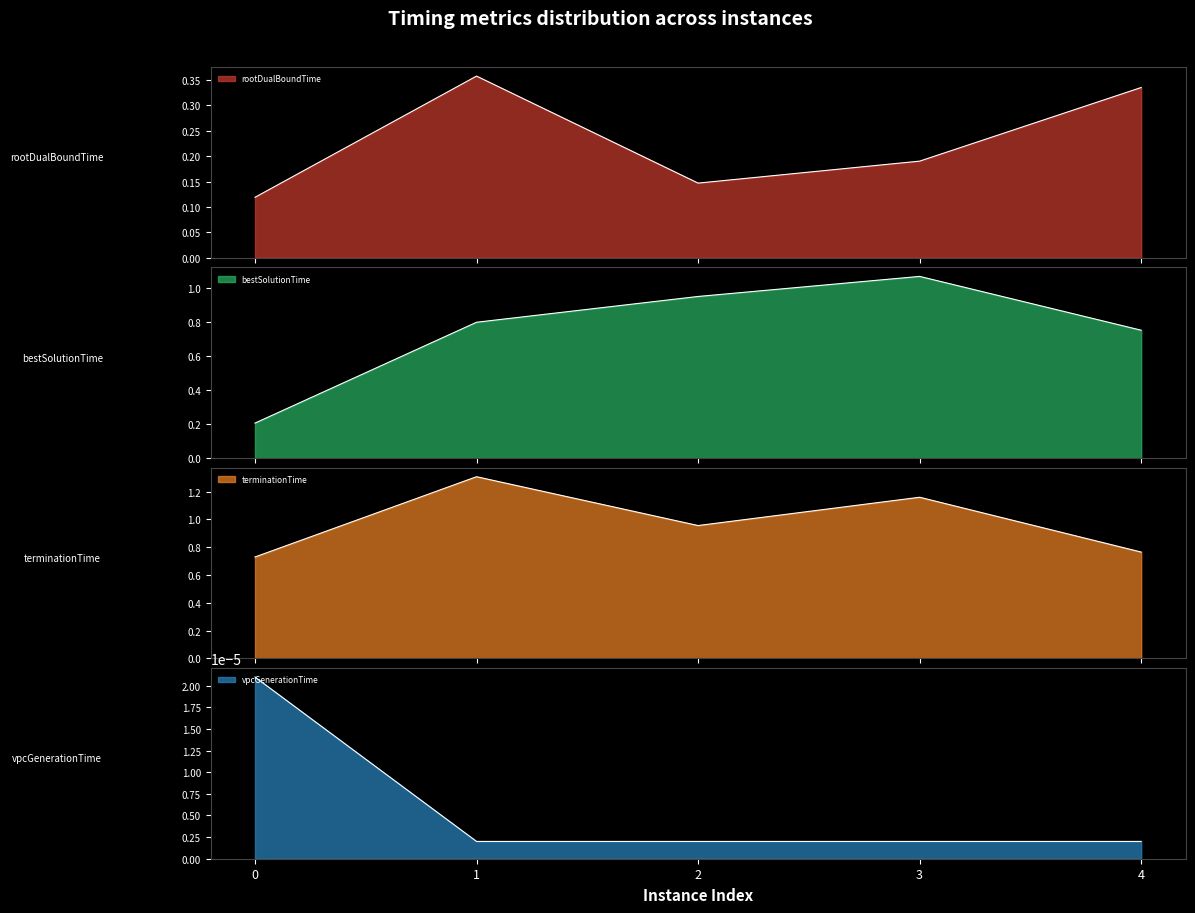

At which category is the sum across all series the highest?

1